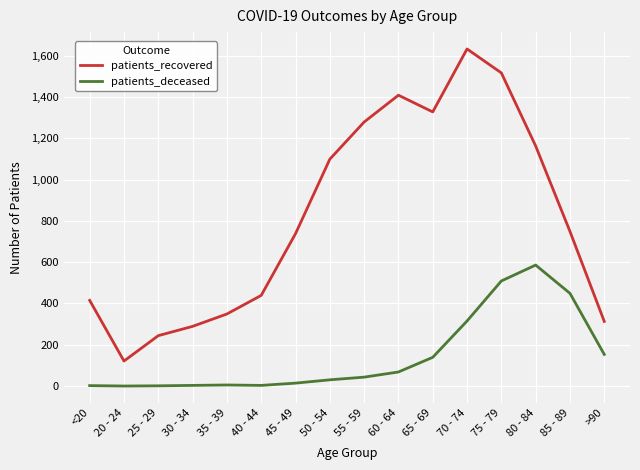

True or false: patients_recovered and patients_deceased intersect in this chart.

False